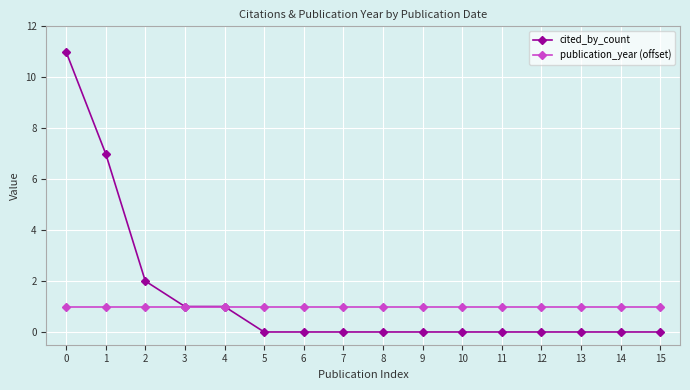

Which series has the largest range (max minus min)?

cited_by_count